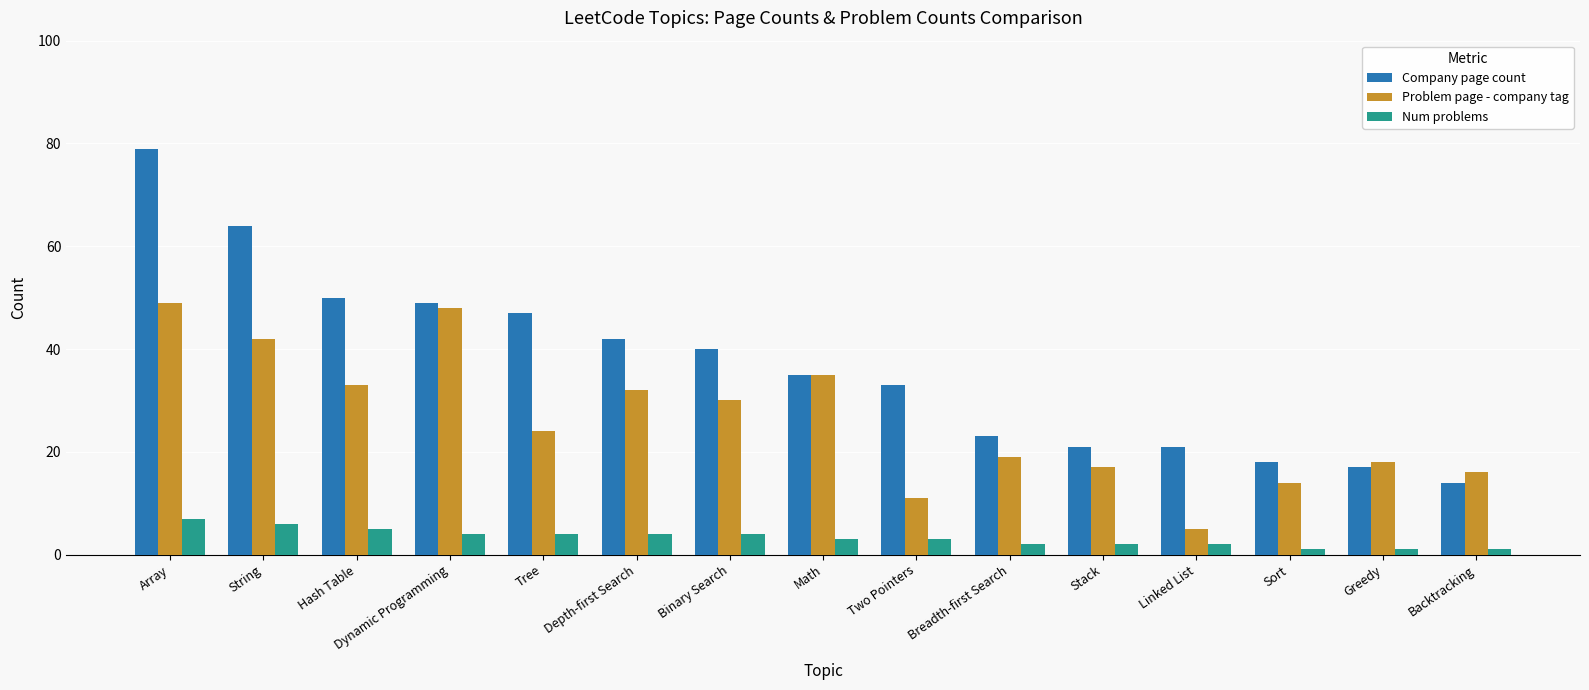

What is the total value across all series at Linked List?

28